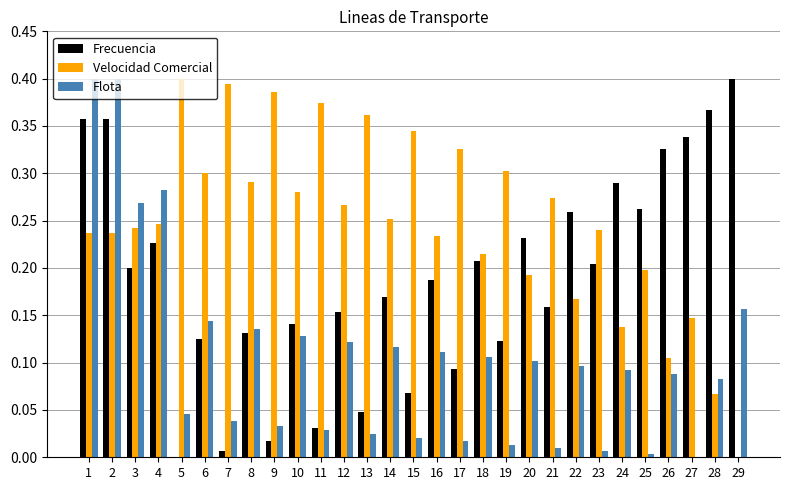

Which series changed the most between 5 and 27?

Frecuencia